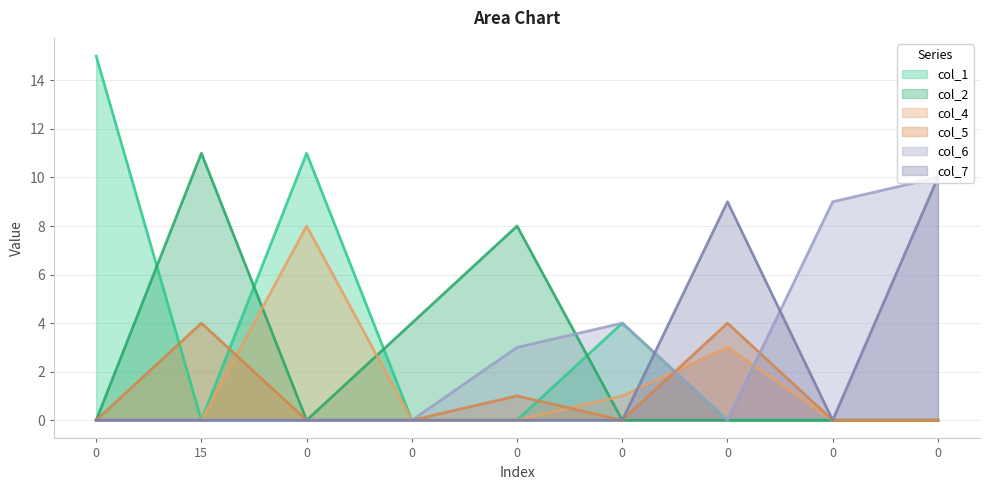

What is the difference between the maximum and minimum values in the col_2 series?

11